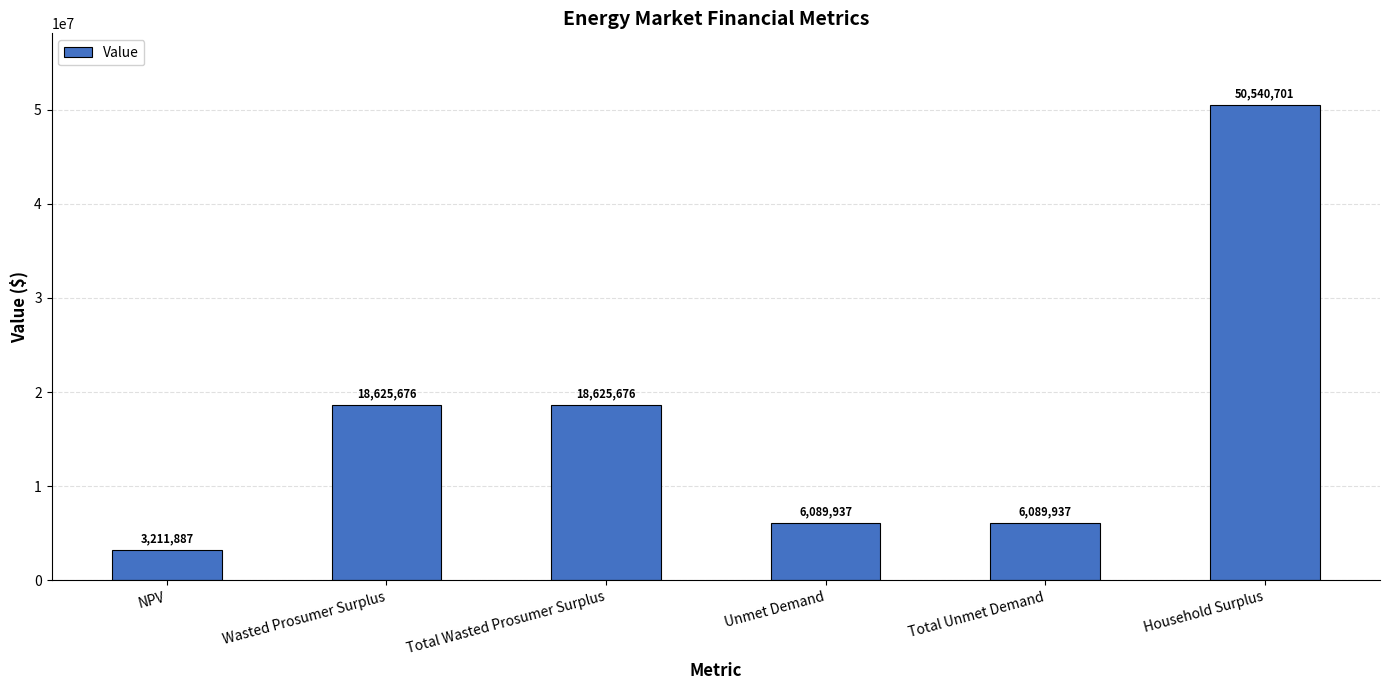

What is the label of the 1st bar from the right?

Household Surplus